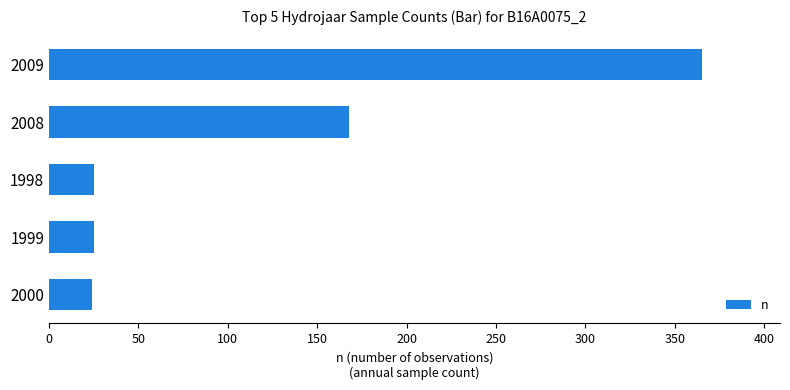

What is the change in value from 2008 to 2000?

-144